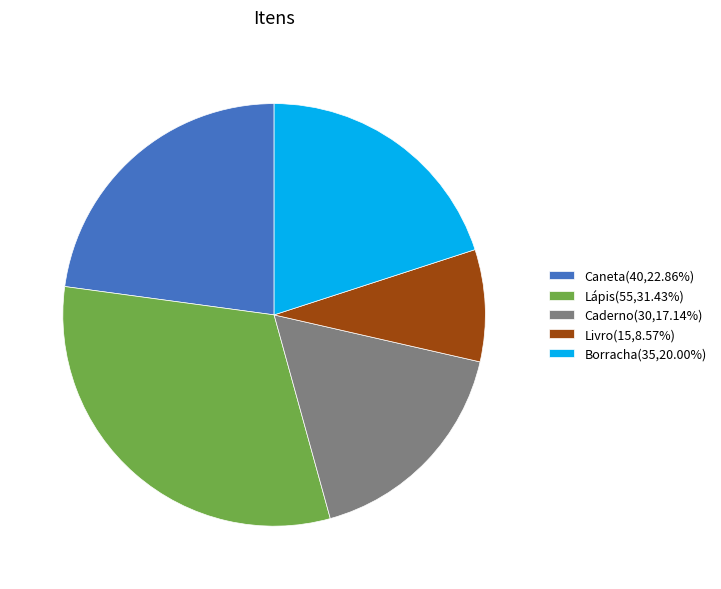

Is there any slice that represents more than half of the pie?

No